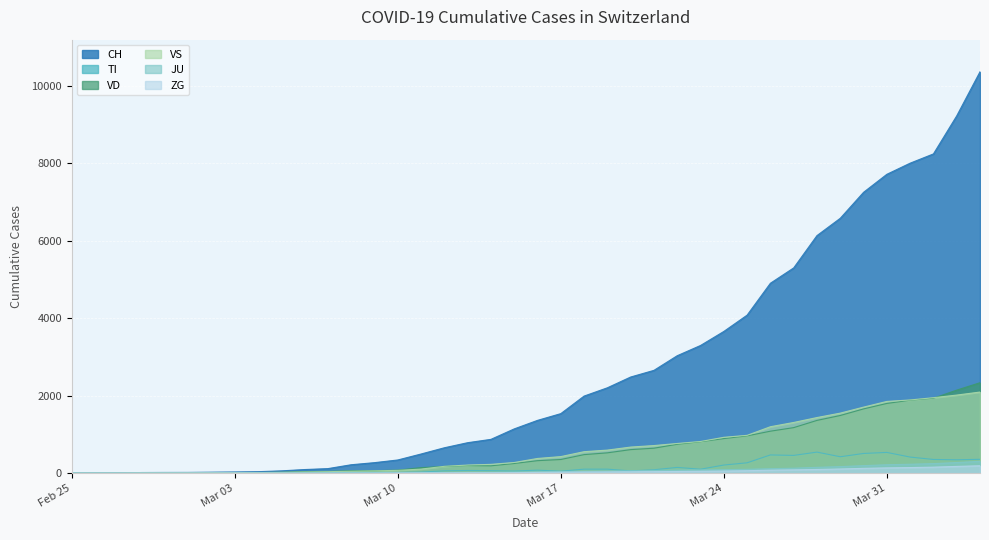

True or false: VD has more than 0 points higher than both neighbors.

True